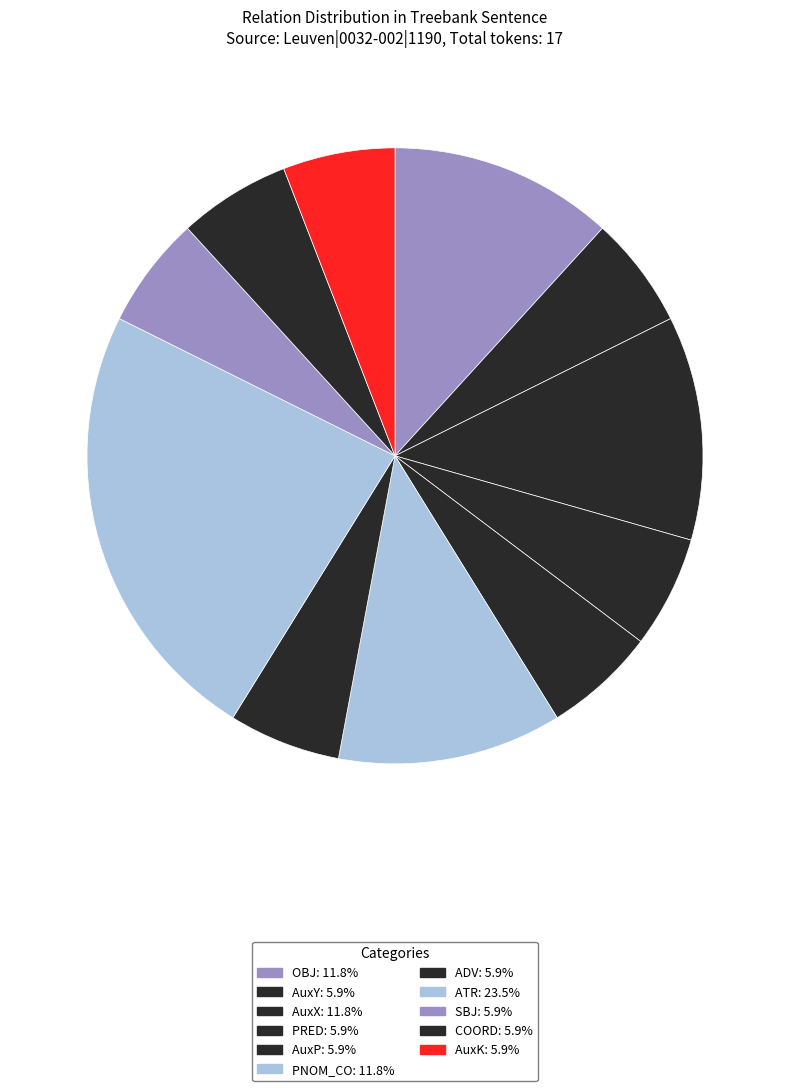

What percentage is the SBJ slice, to the nearest percent?

6%